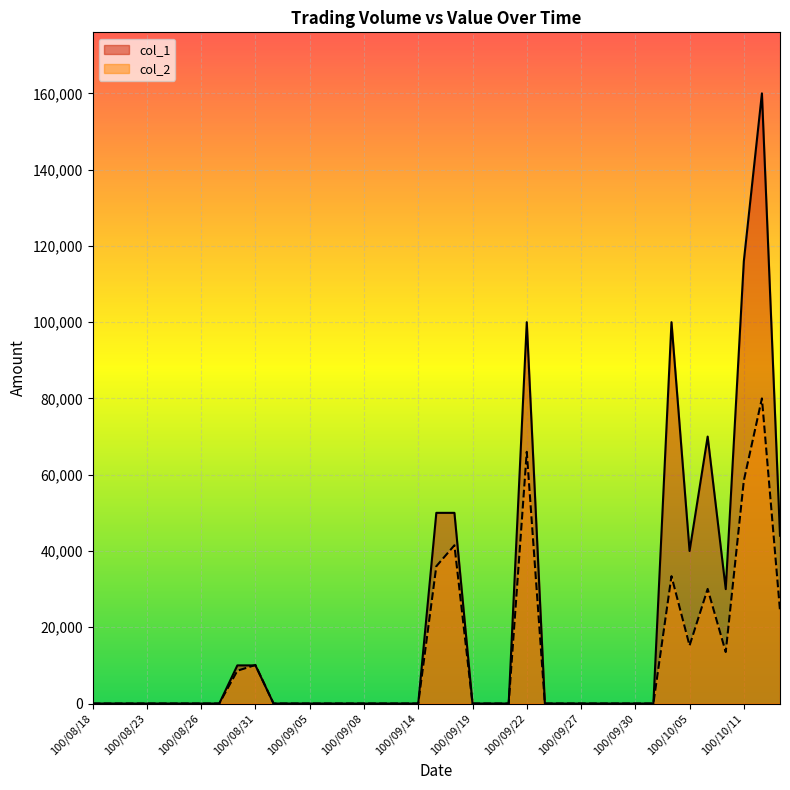

How many lines are shown in the chart?

2